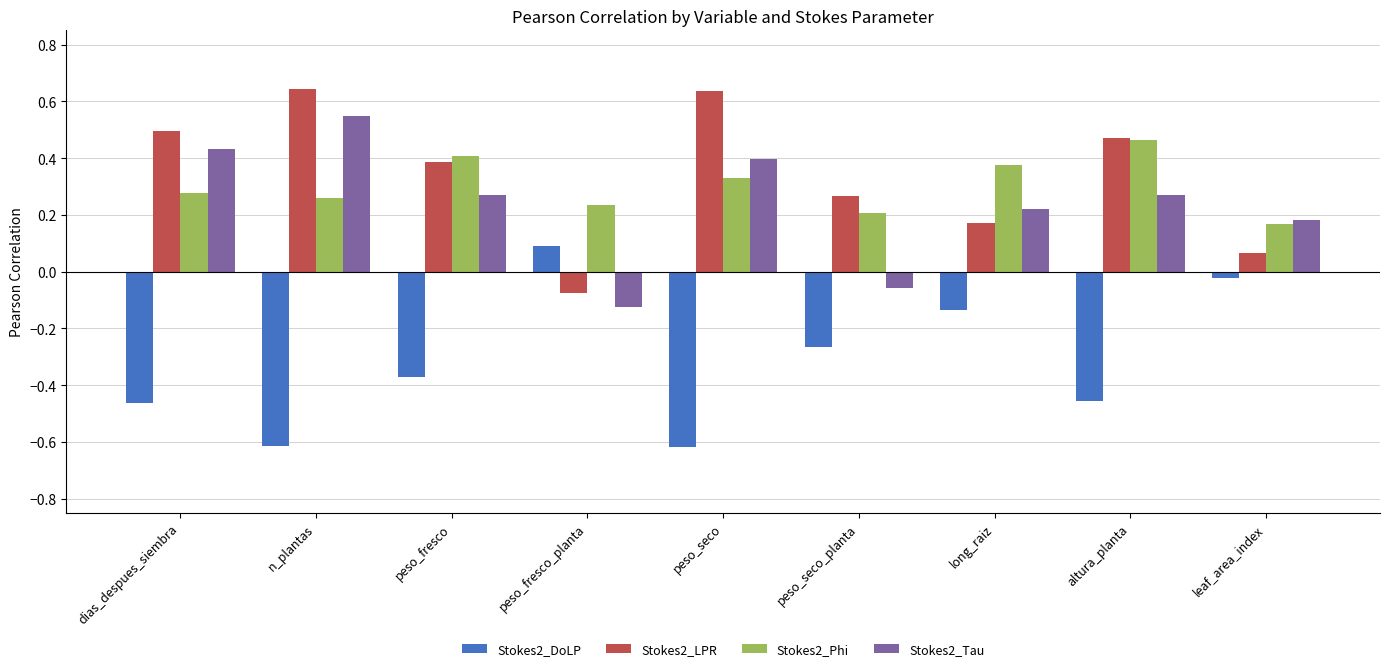

What position from the left is long_raiz?

7